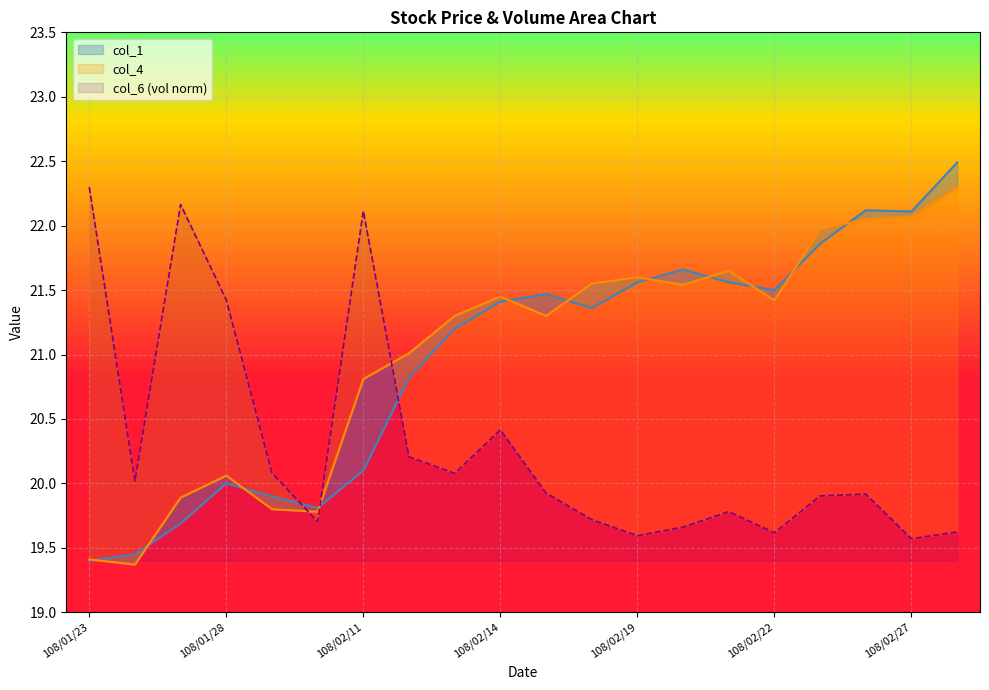

What is the label of the 20th point from the right?

108/01/23